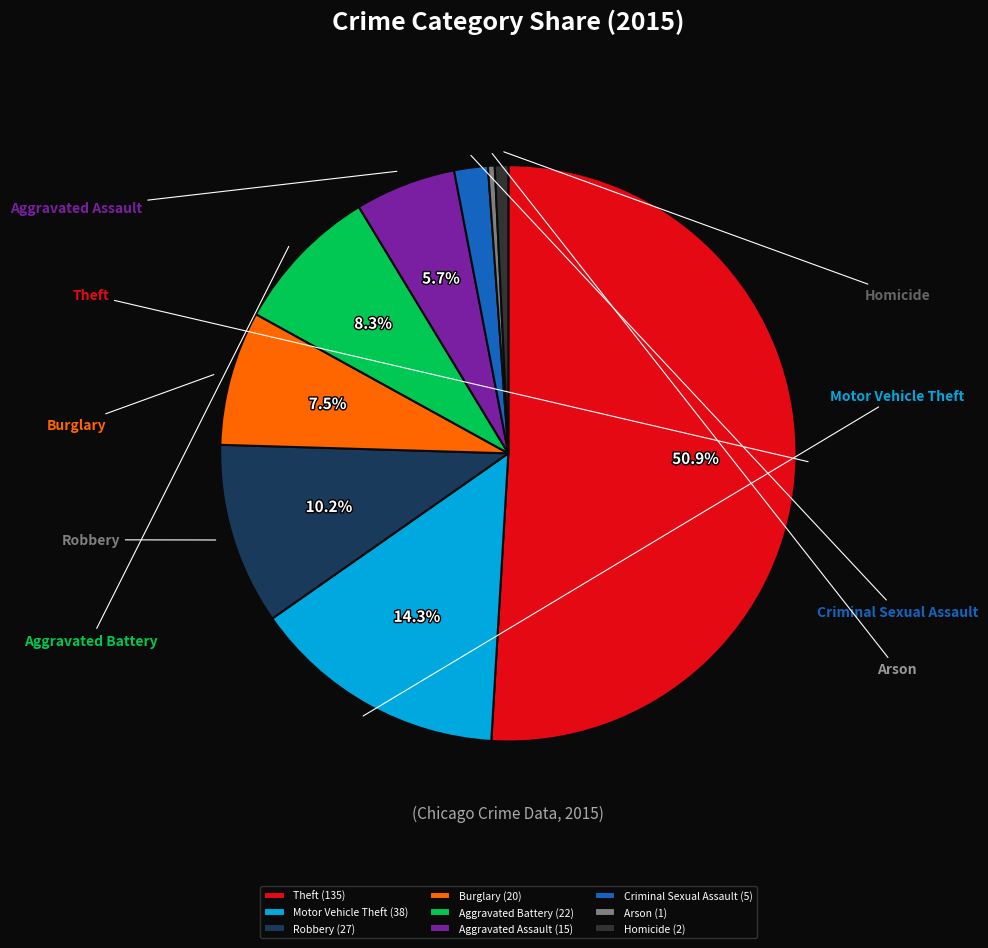

How much of the chart is everything except Burglary?

92.5%